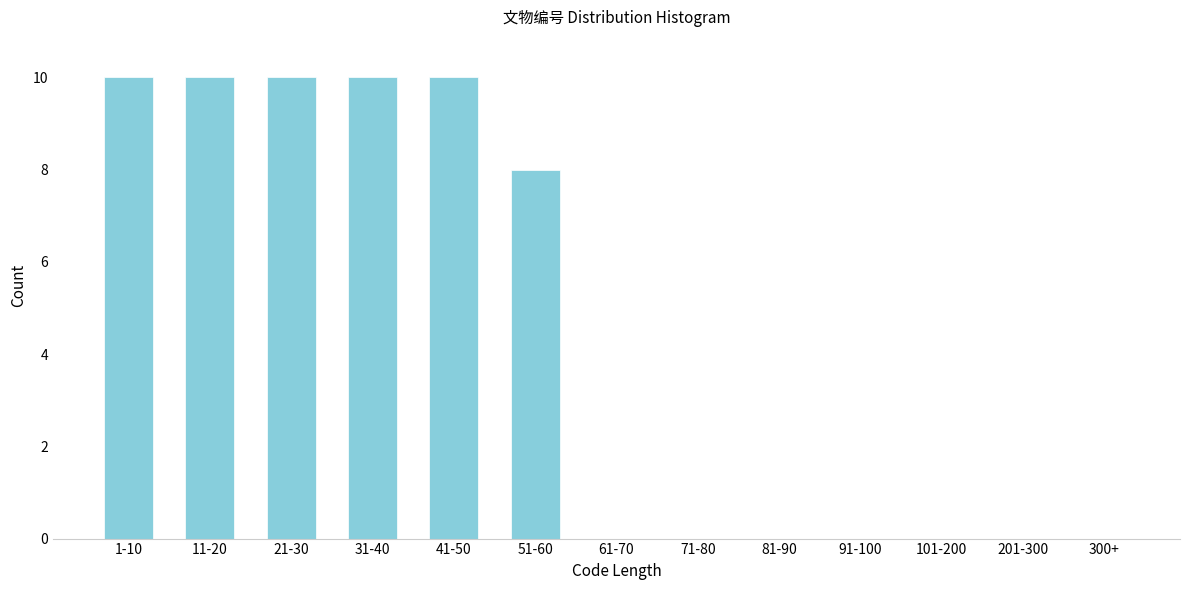

Reading left to right, list all the values displayed in this chart.

1-10=10	11-20=10	21-30=10	31-40=10	41-50=10	51-60=8	61-70=0	71-80=0	81-90=0	91-100=0	101-200=0	201-300=0	300+=0